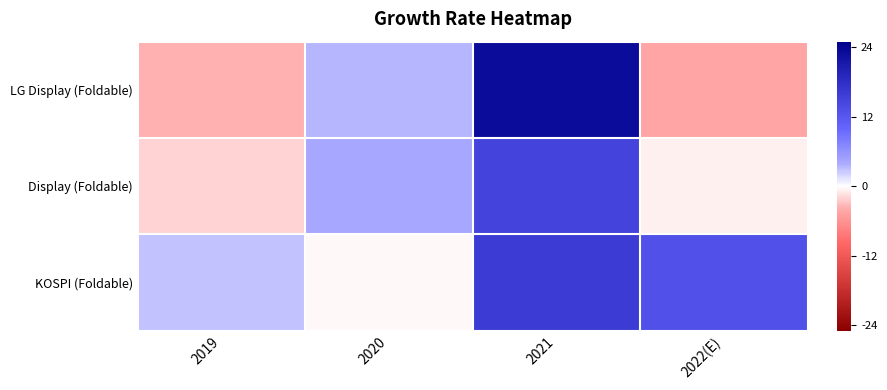

Which label corresponds to the largest value in the chart?

2021